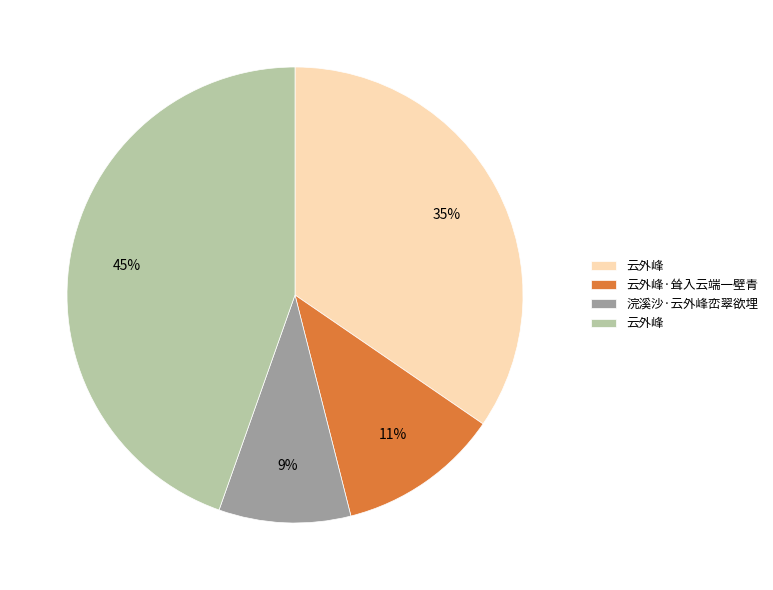

Is there a majority slice in this chart?

No